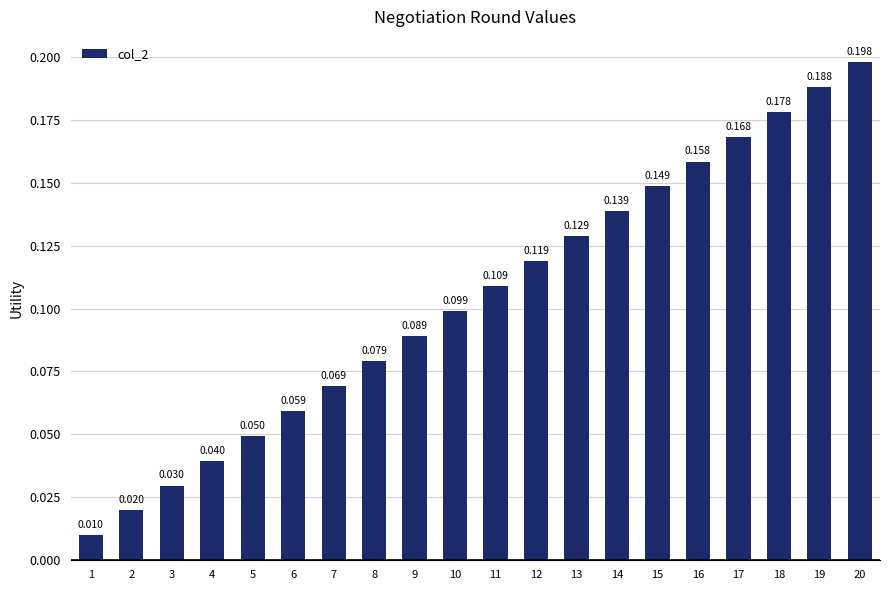

Count the number of categories in the chart.

20